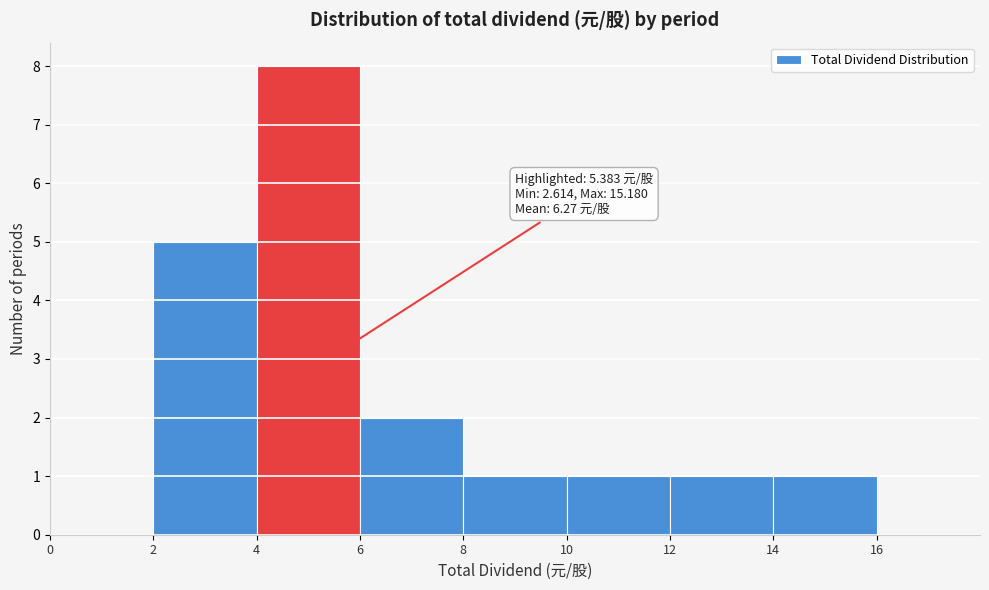

Over which range of the x-axis is the bar tallest?

4 to 6